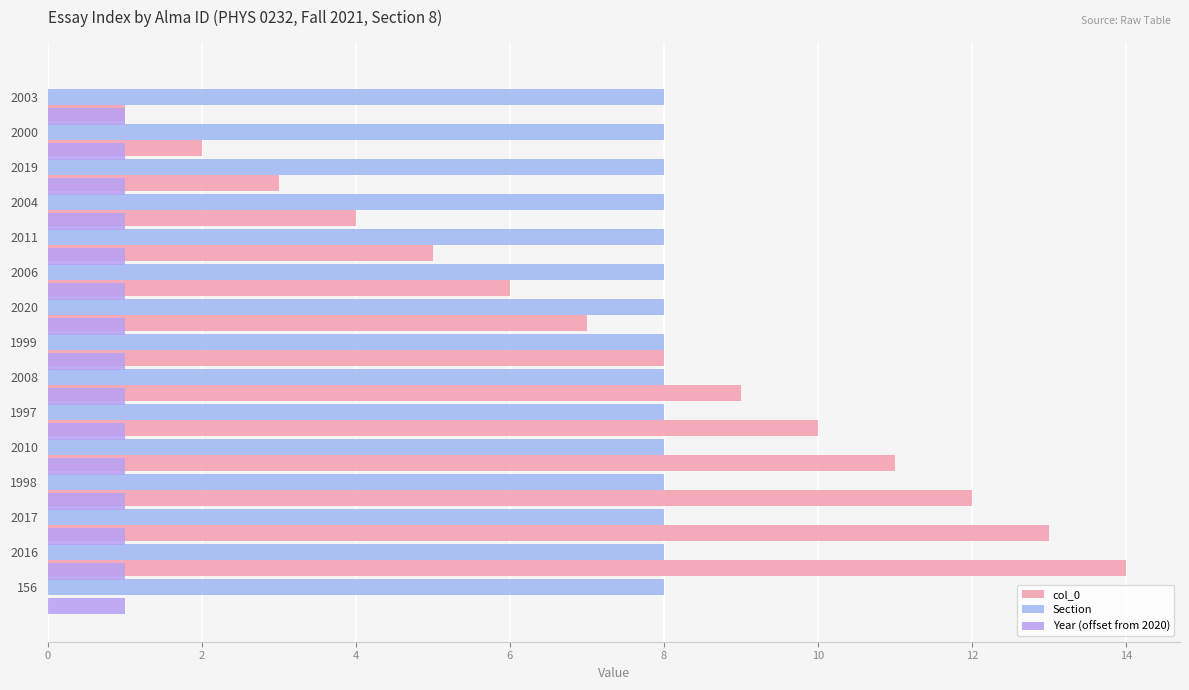

How many values in the col_0 series are below 7?

7